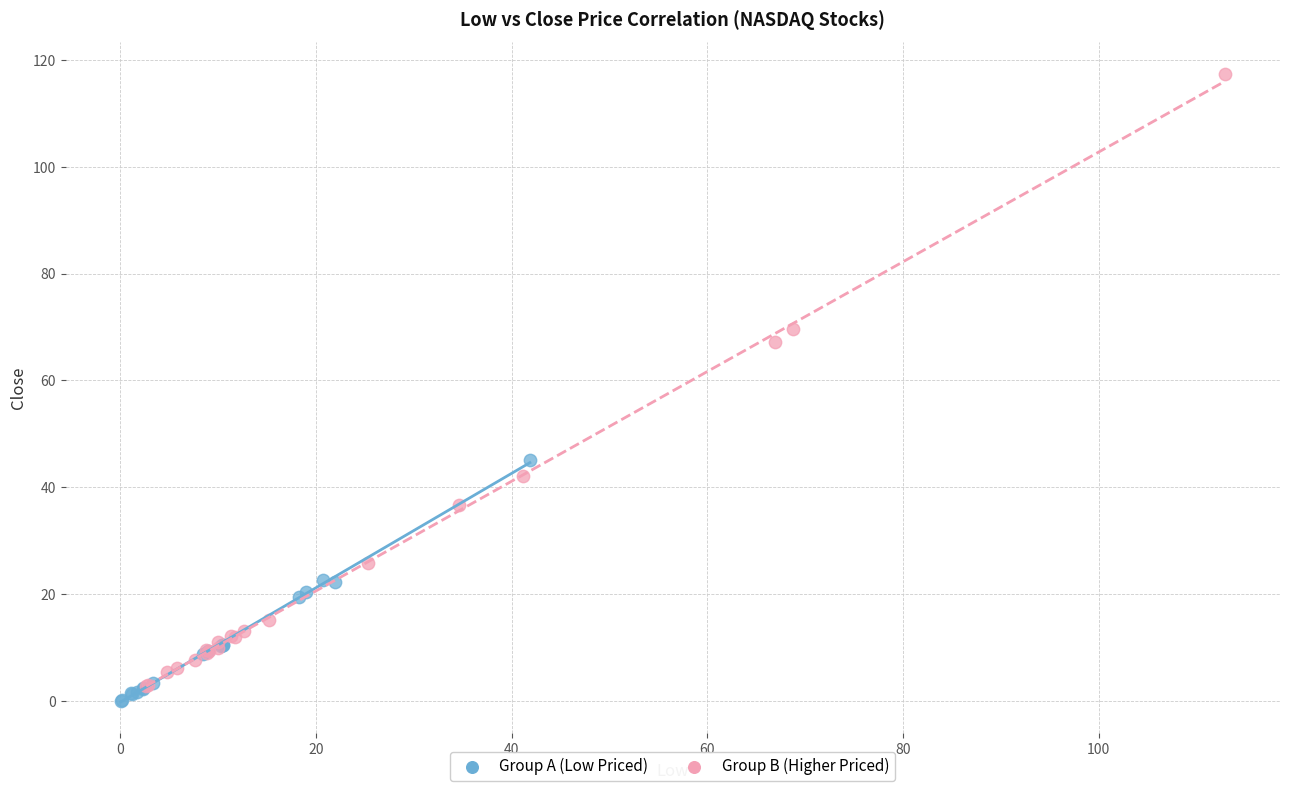

Which series has the widest spread of Y values?

Group B (Higher Priced)